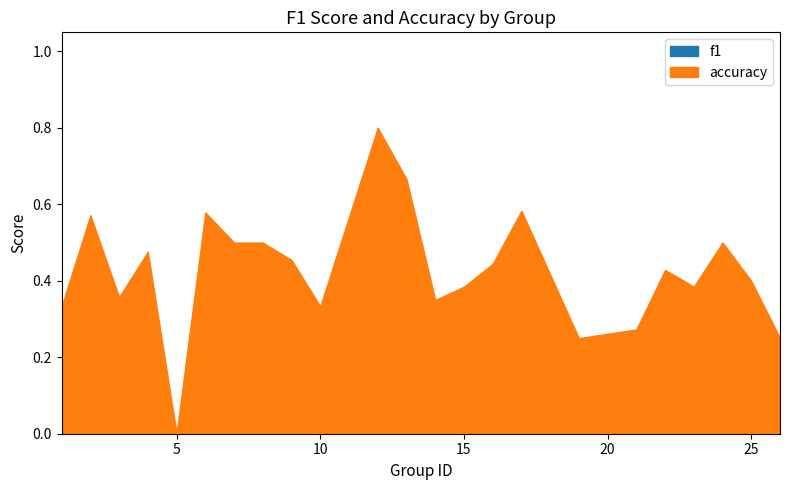

Between 3 and 26, which series saw the biggest shift?

accuracy